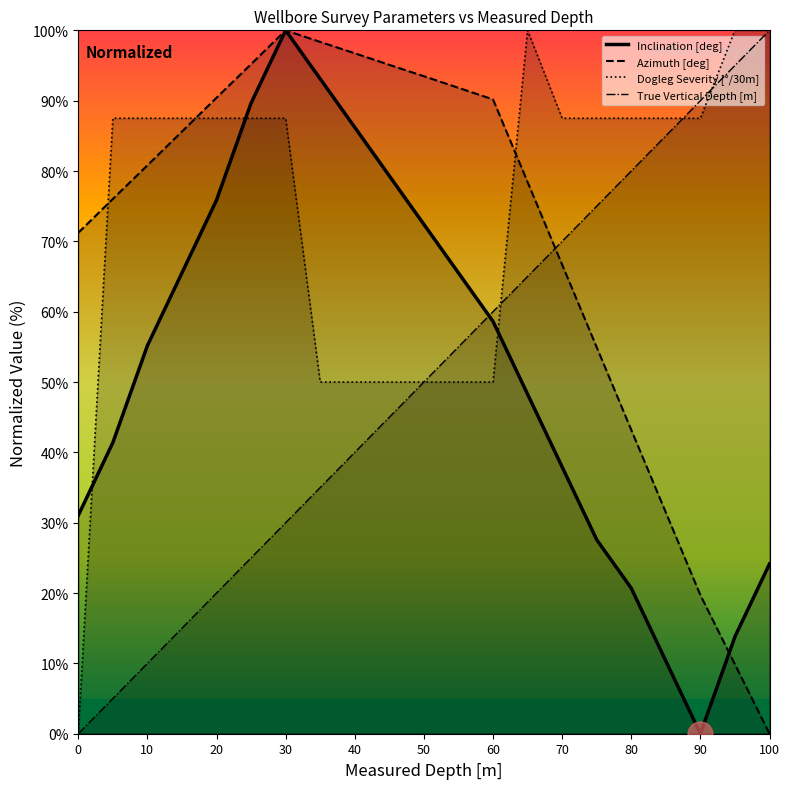

True or false: Azimuth [deg] has more than 1 interior local peaks.

False